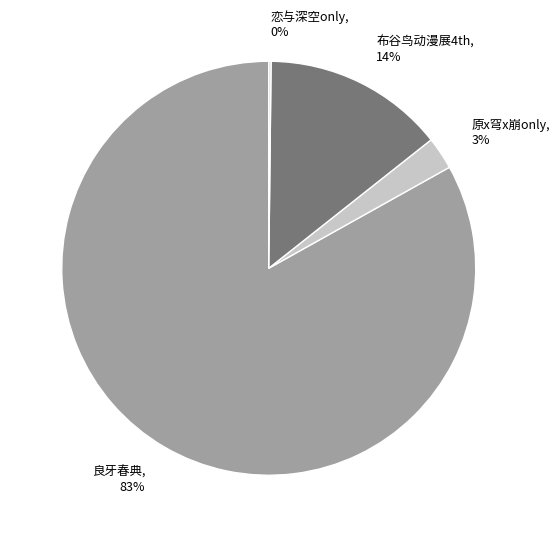

Which category has the smallest portion of the pie?

南宁·恋与深空only